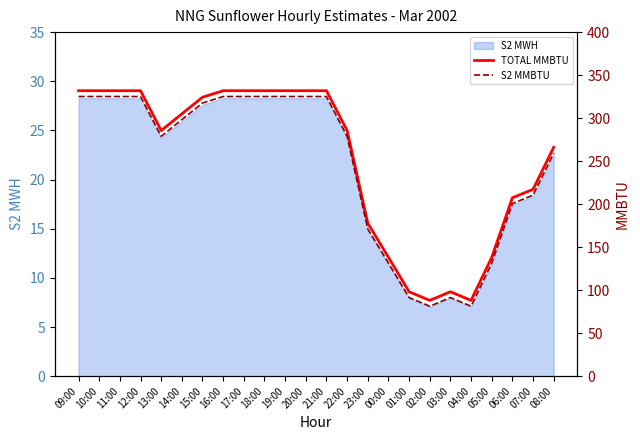

What is the total value across all series at 18:00?

657.0